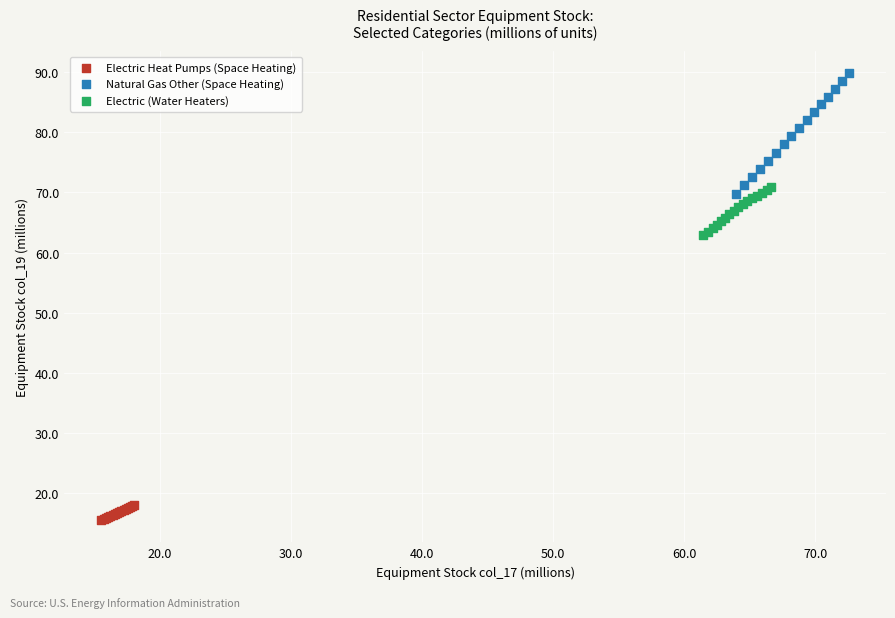

Which series reaches the minimum Y coordinate?

Electric Heat Pumps (Space Heating)